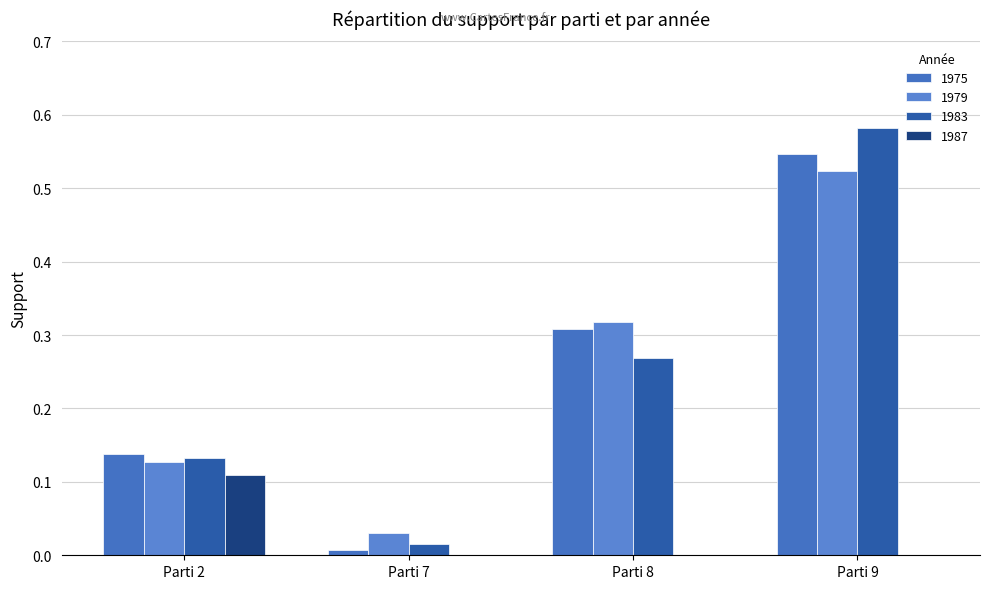

How many distinct data groups are displayed?

4